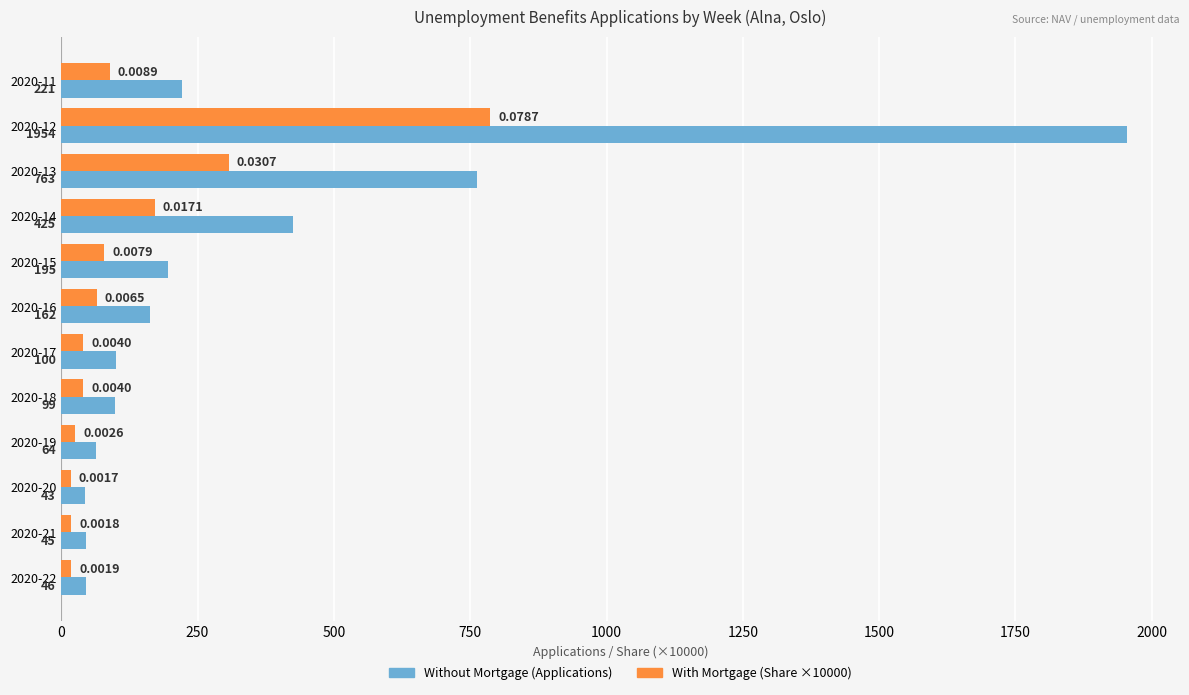

At which category is the sum across all series the highest?

2020-12